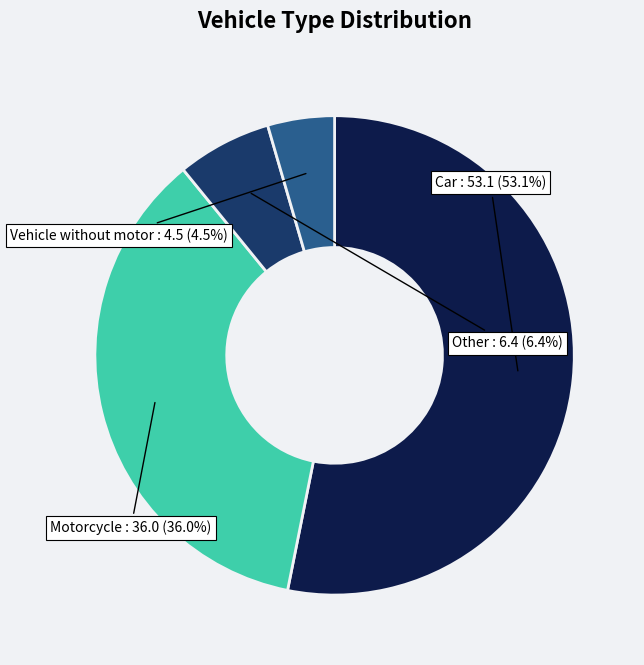

The Other slice represents 6% of the pie. True or false?

True